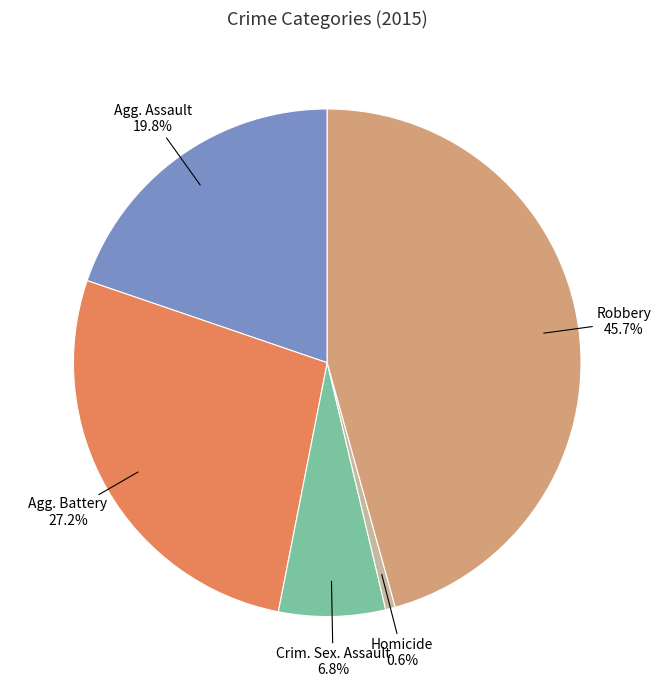

Is there any slice that represents more than half of the pie?

No